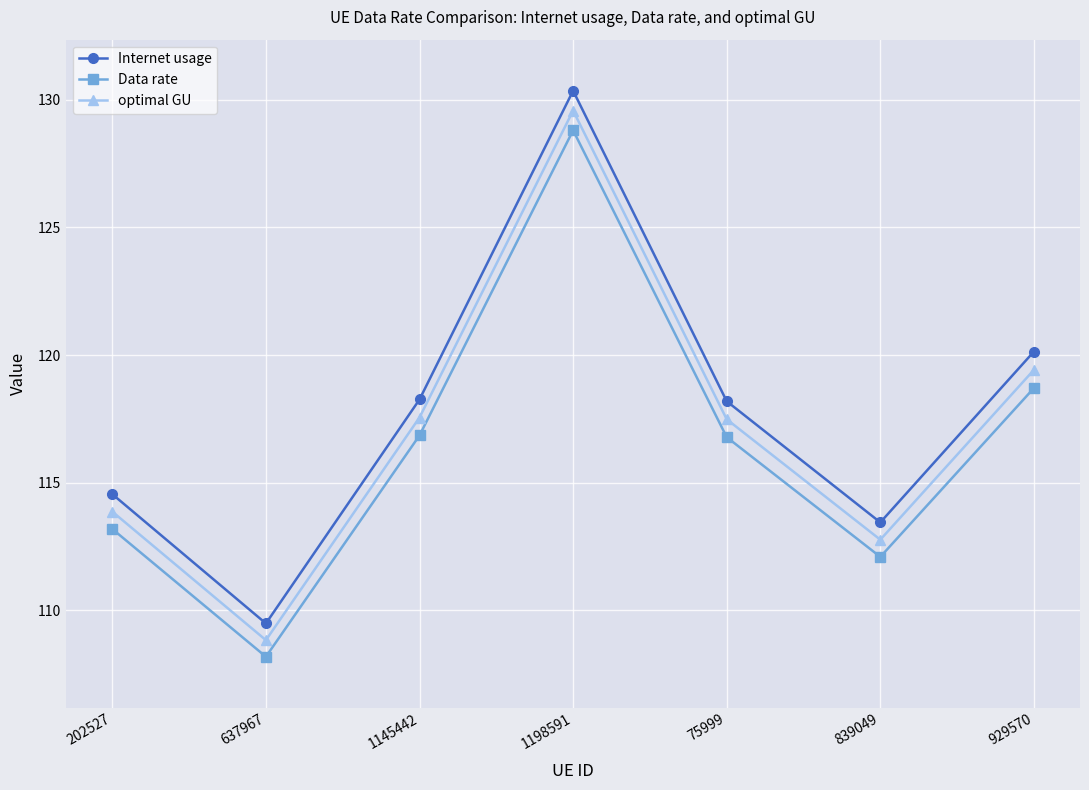

Which series has the largest range (max minus min)?

Internet usage